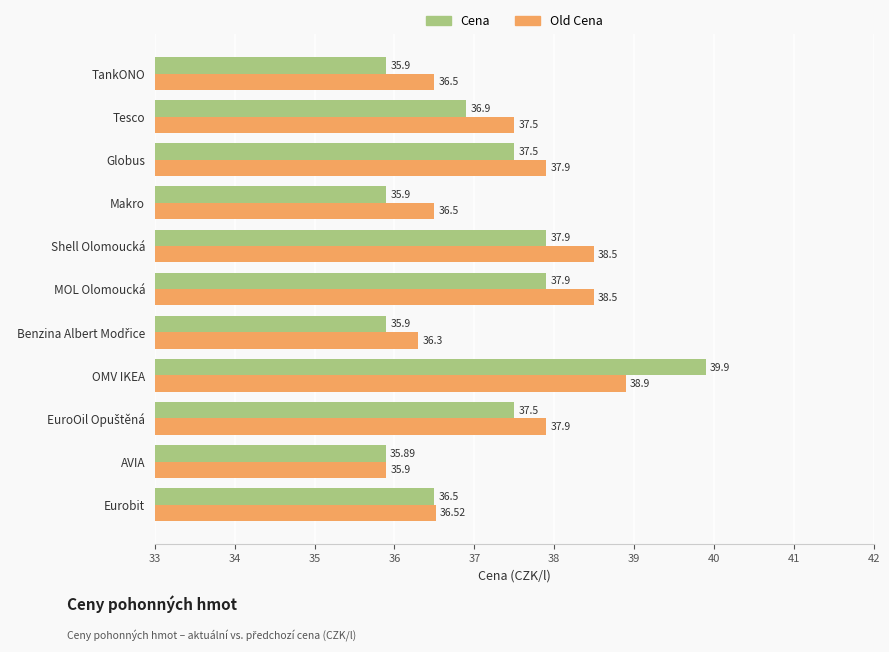

List the series in order of their peak value, highest first.

Cena, Old Cena